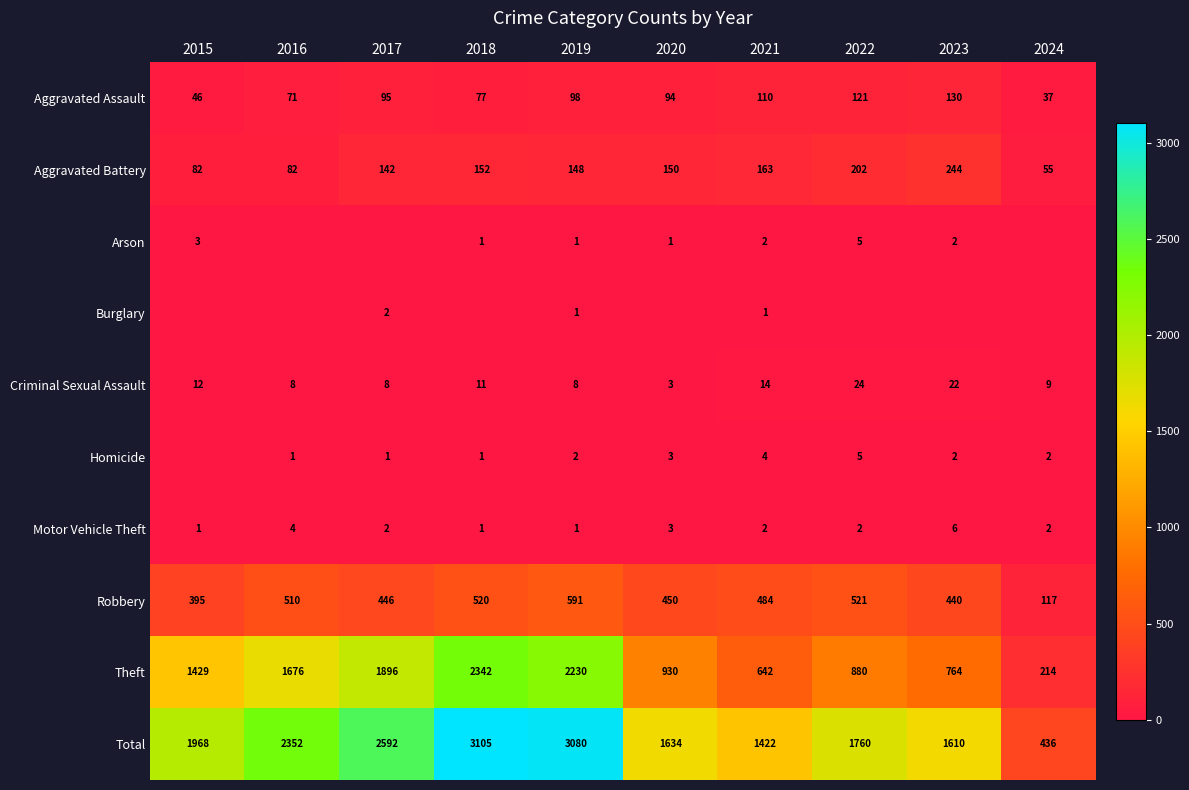

True or false: Homicide has a value of 1 at 2023.

False